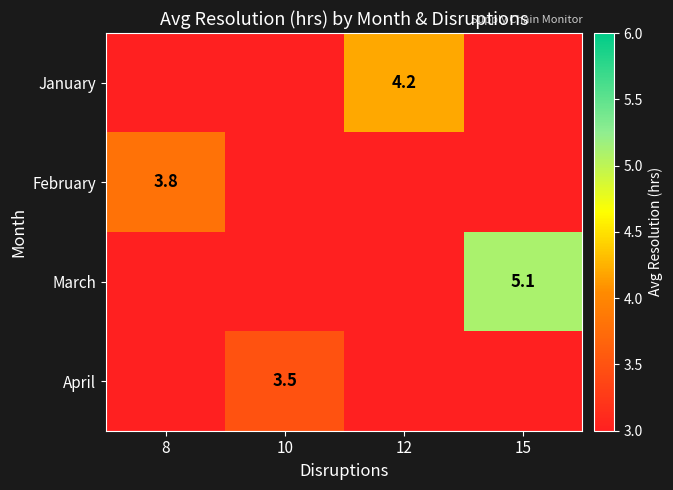

True or false: April has a value of 1.3 at 10.

False